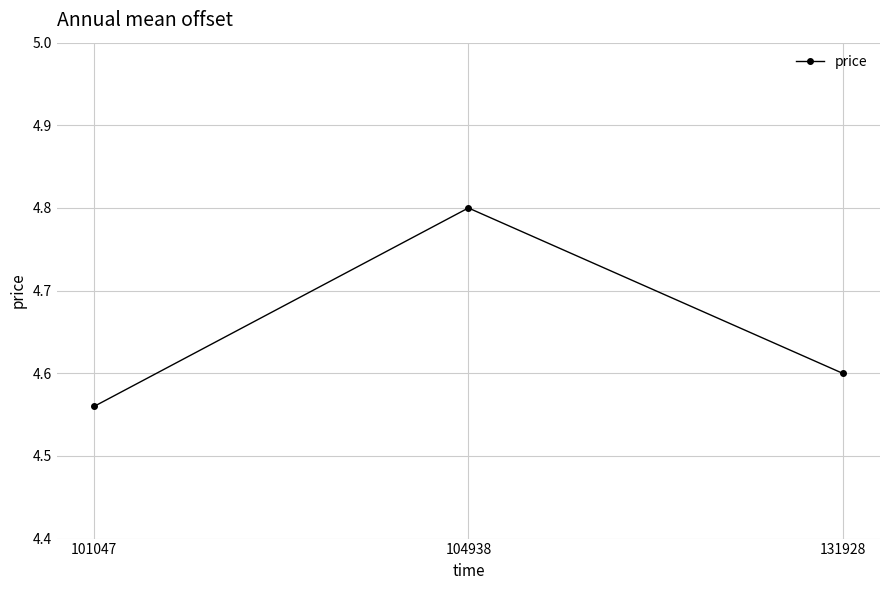

Between 104938 and 131928, which is larger?

104938